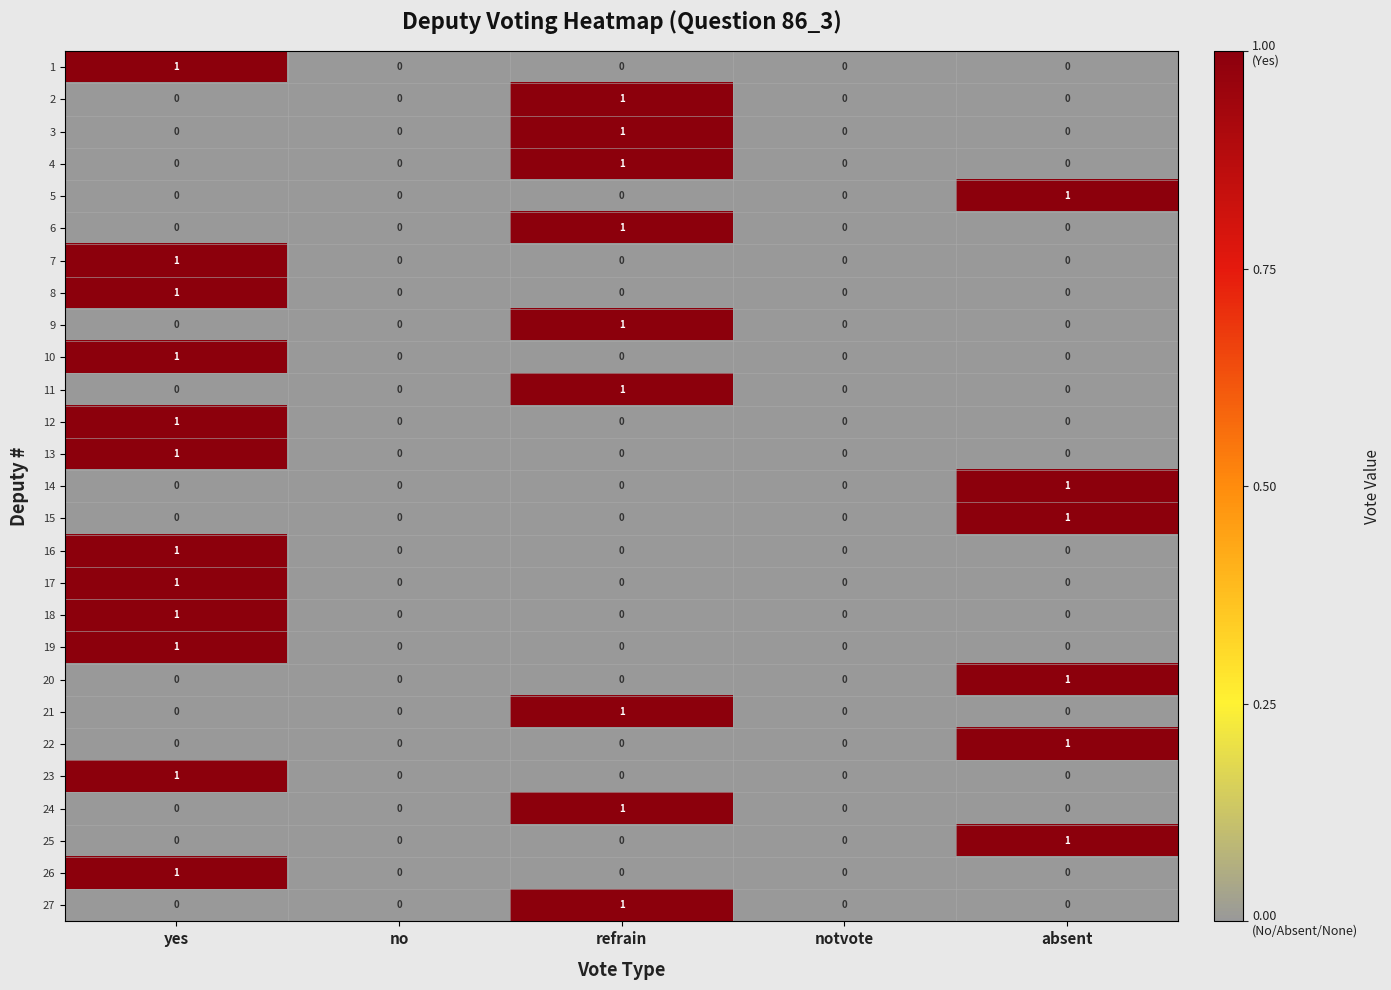

At which category is the sum across all series the highest?

yes